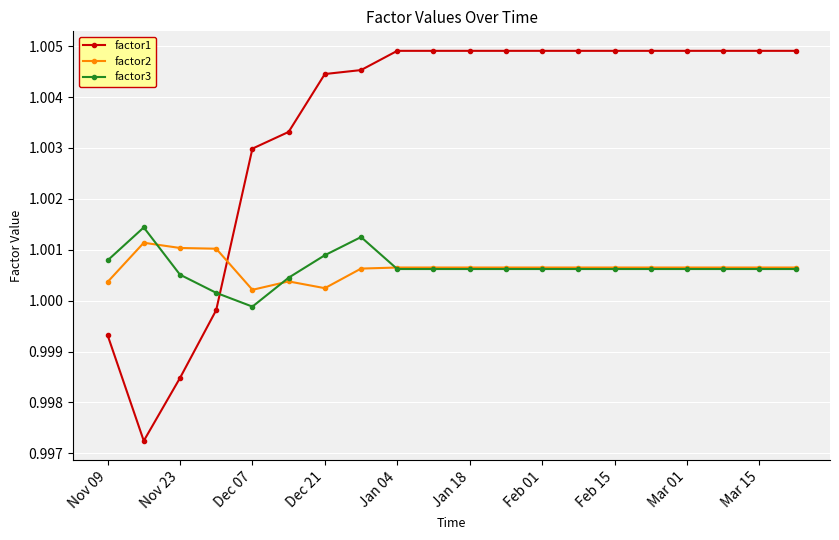

How many distinct data groups are displayed?

3